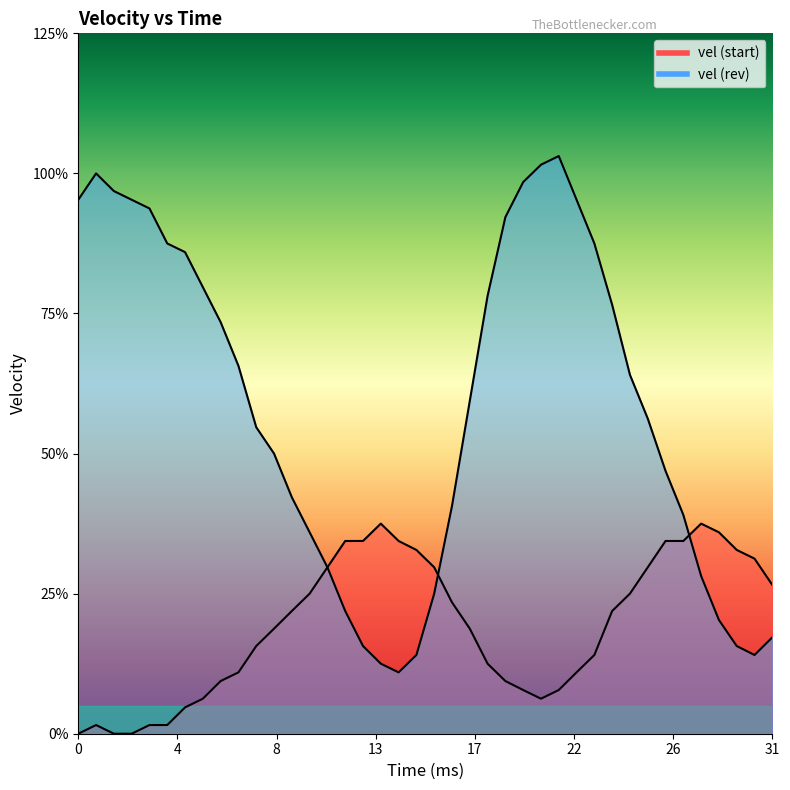

Rank the series by their average value, from lowest to highest.

vel (start), vel (rev)